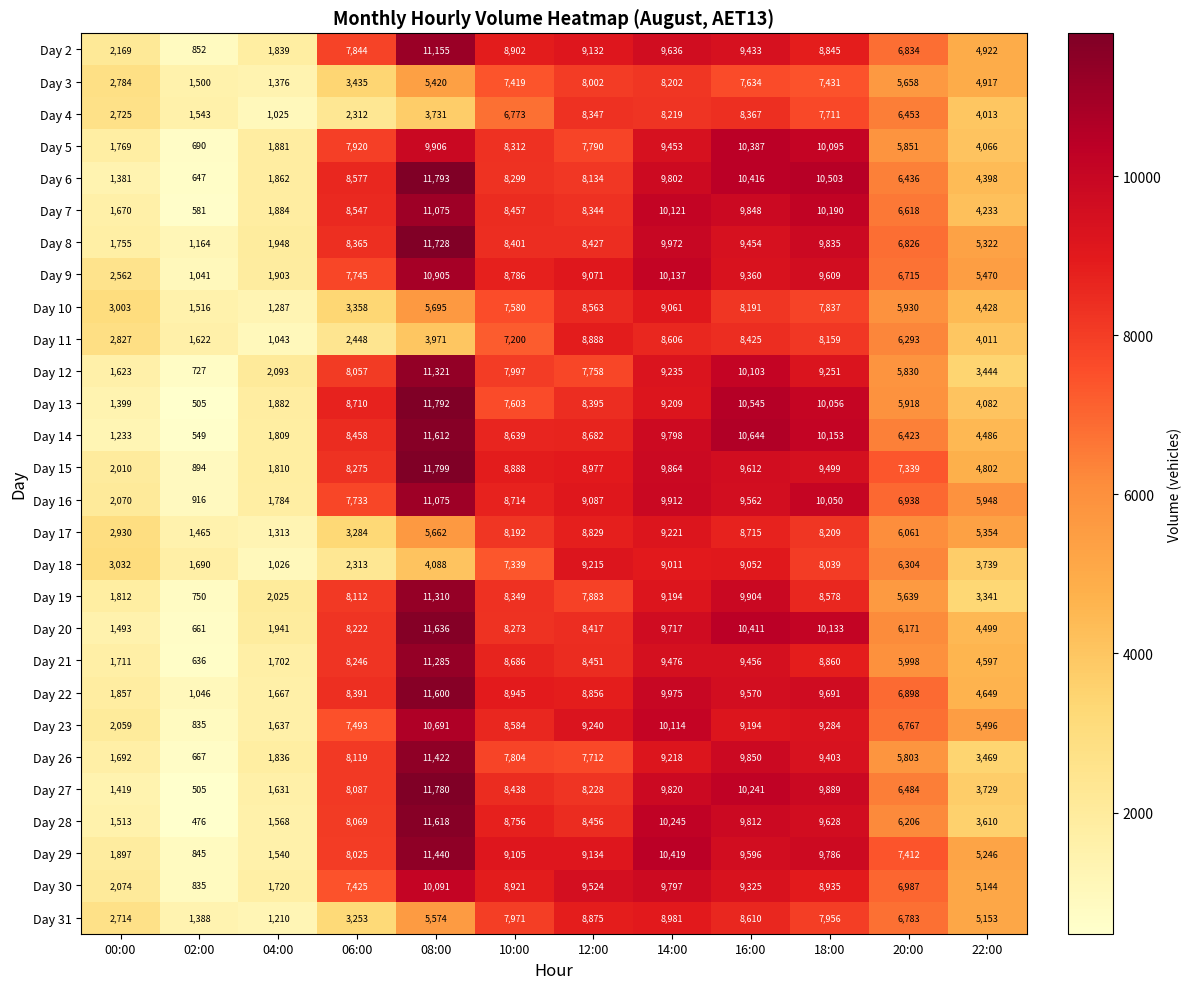

Count the number of data series in this chart.

28